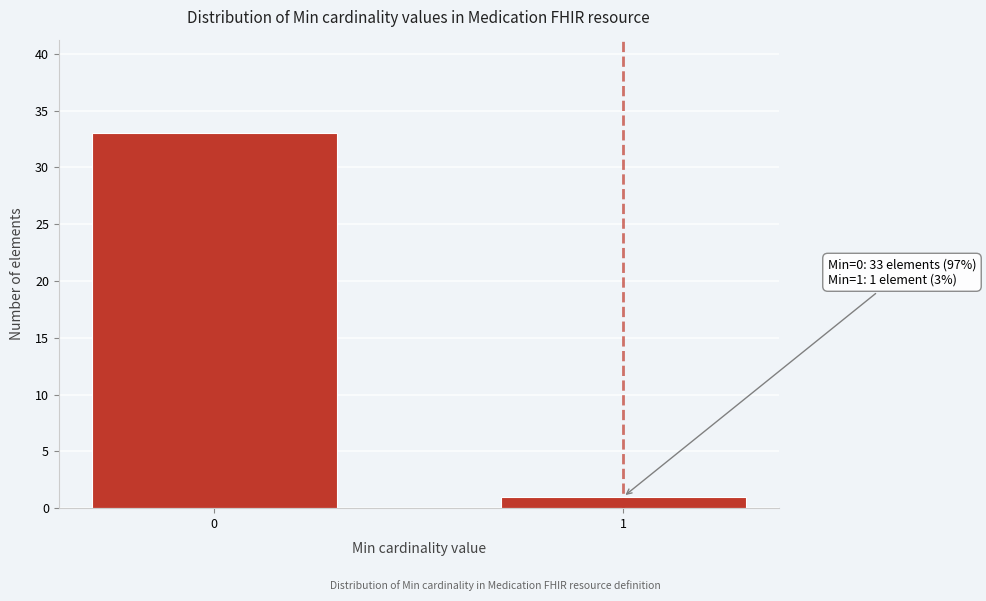

Reading left to right, what are all the values shown in this chart?

33	1